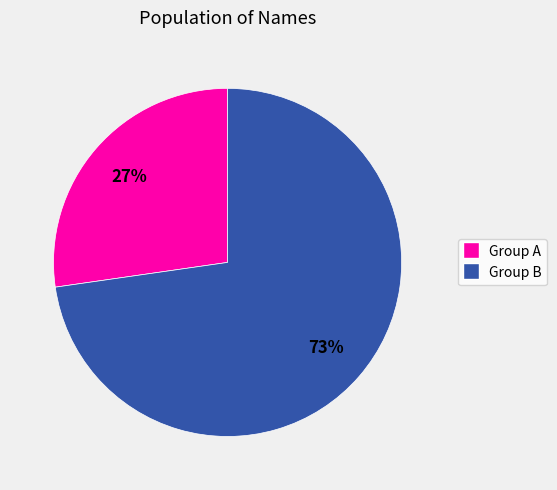

Combined, do Group B and Group A account for over 50%?

Yes